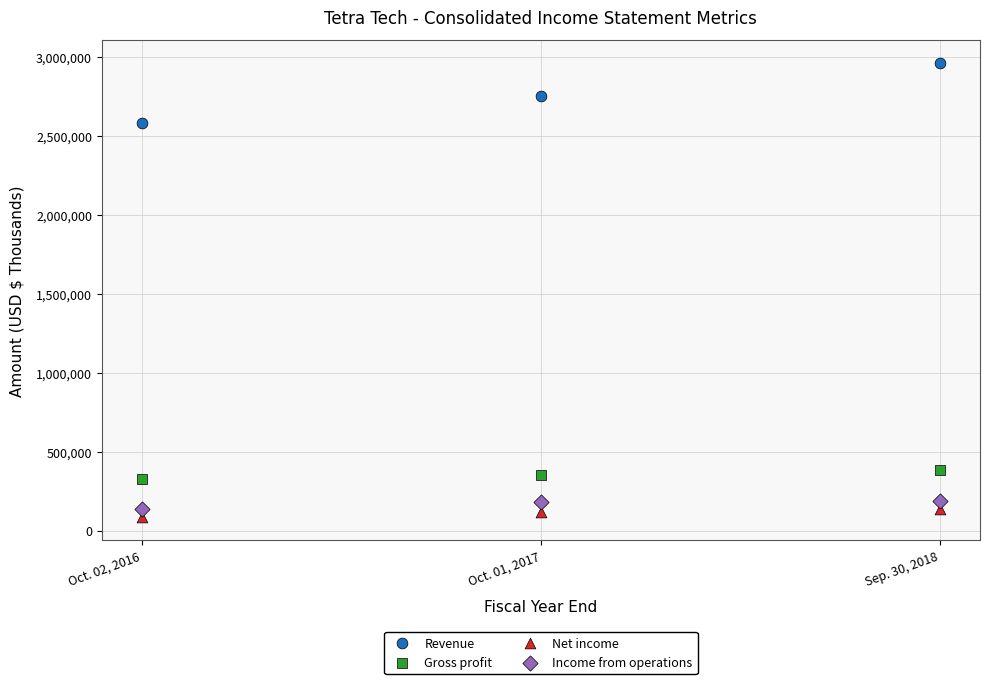

Which series contains the highest Y value?

Revenue